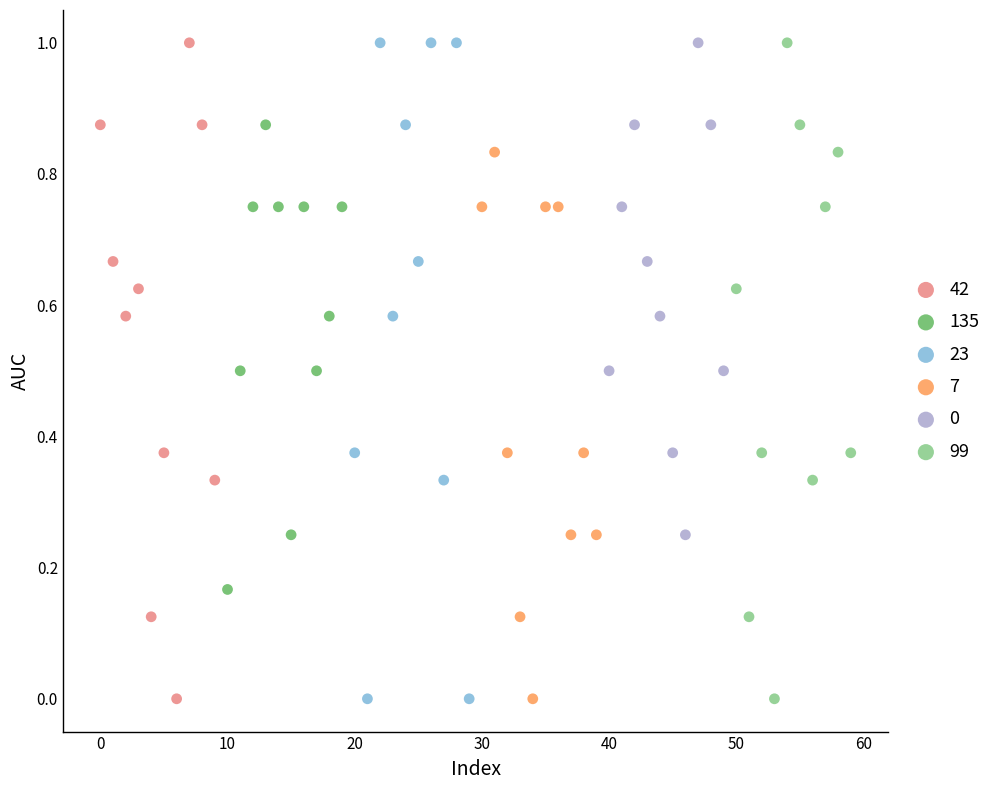

What are all the series names shown in the legend?

42, 135, 23, 7, 0, 99